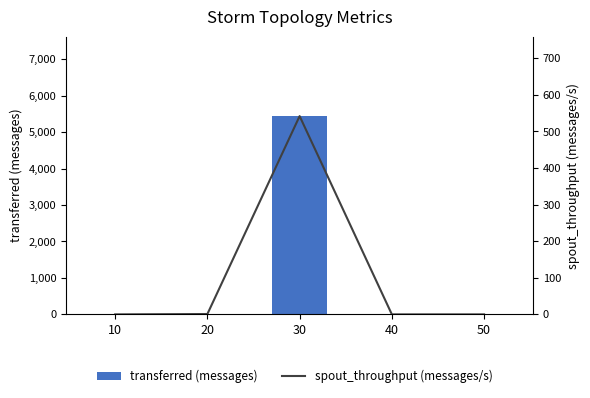

How many distinct data groups are displayed?

2